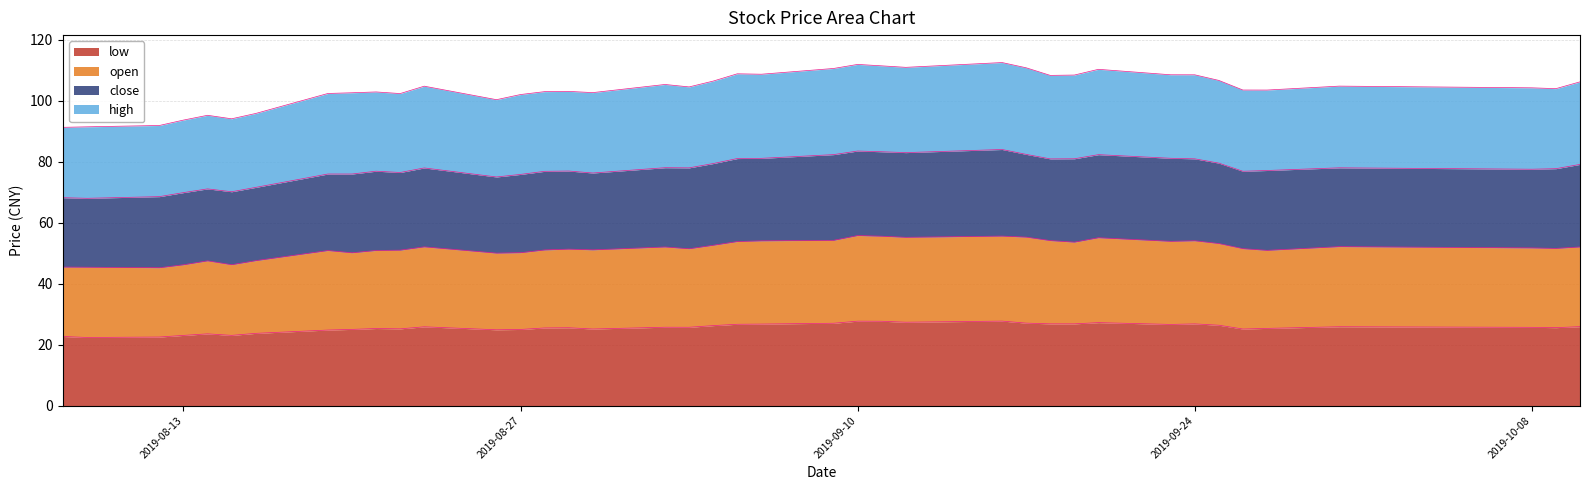

At 2019-09-16, list the series in order from largest to smallest.

high, close, open, low